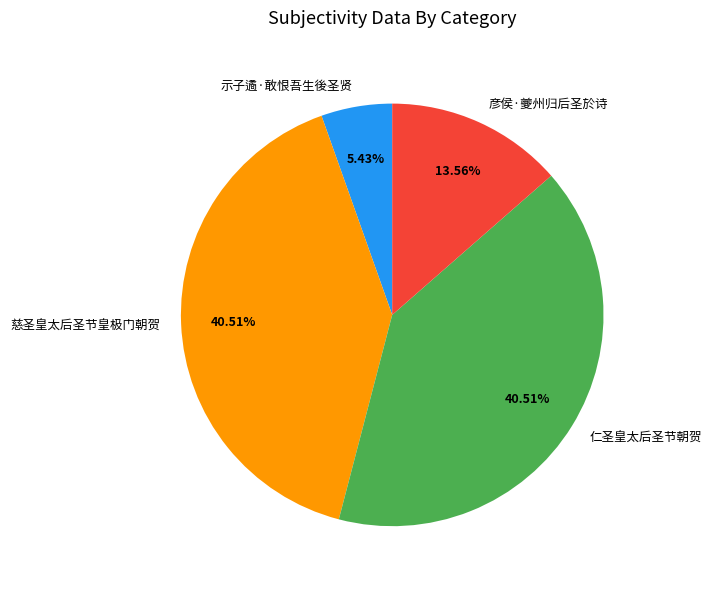

To the nearest percent, what portion does 仁圣皇太后圣节朝贺 represent?

41%